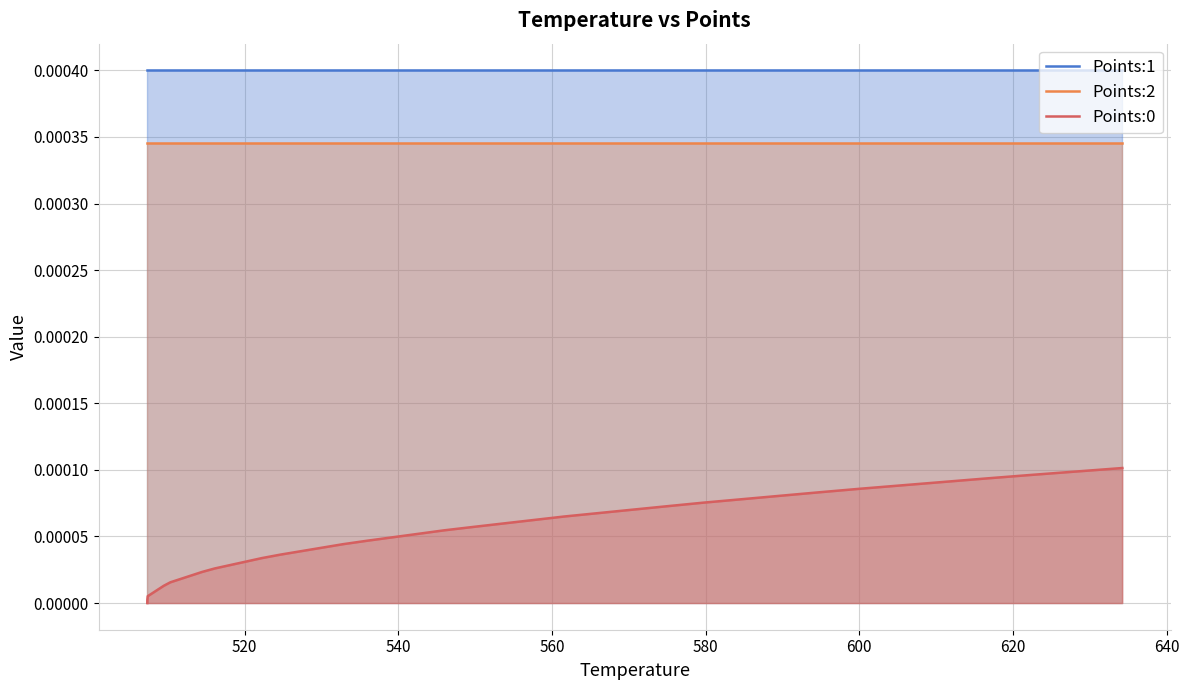

Which series has the largest total across all categories?

Points:1